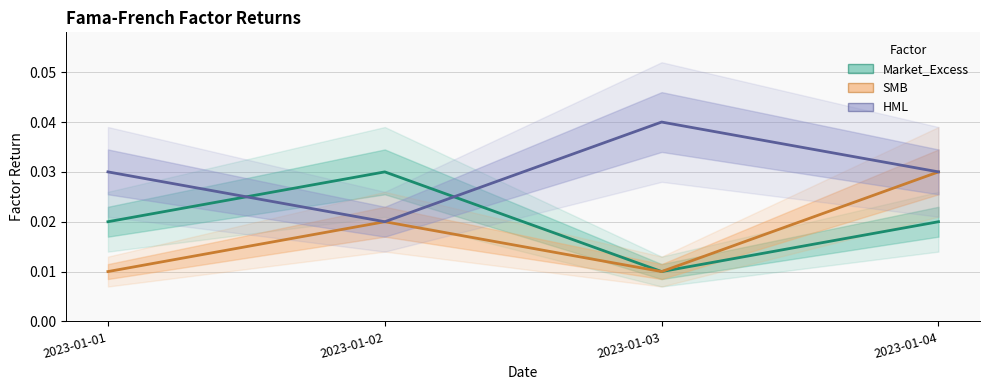

List the labels in order of Market_Excess value, smallest first.

2023-01-03, 2023-01-01, 2023-01-04, 2023-01-02